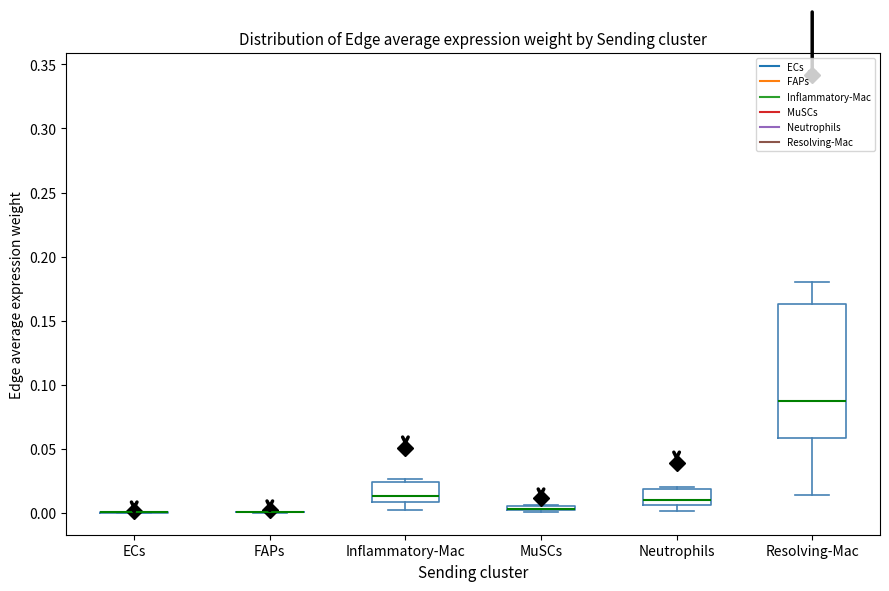

Comparing the boxes themselves (not the whiskers), which one is the tallest?

Resolving-Mac